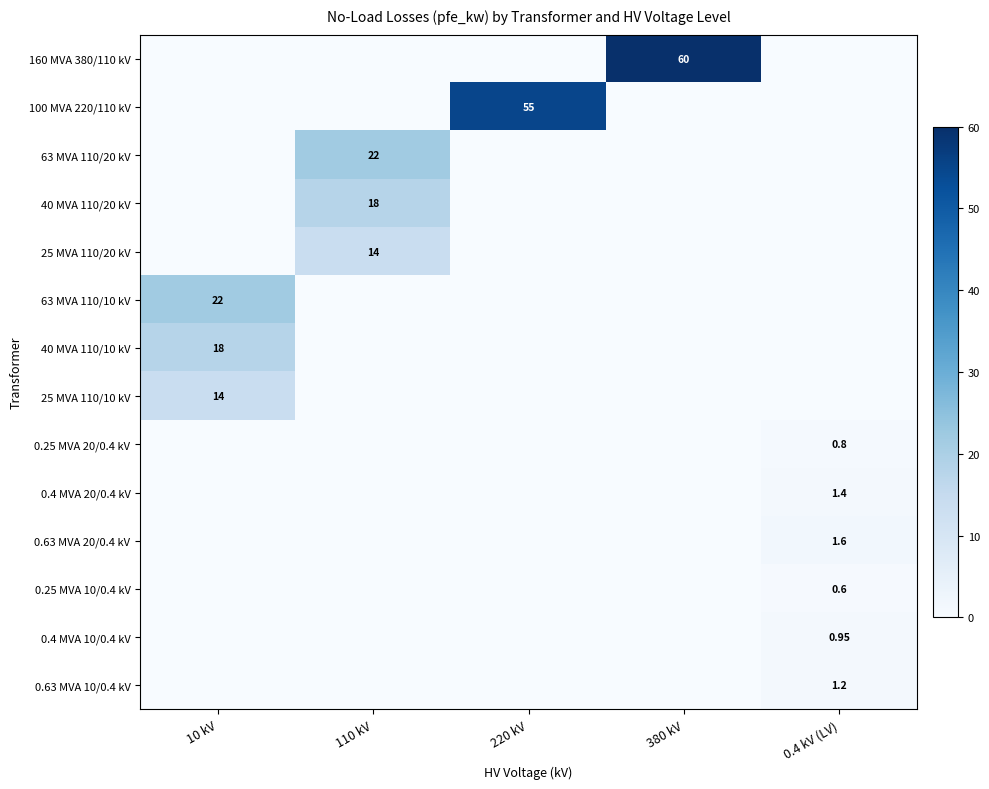

At how many categories does at least one series exceed 5?

4